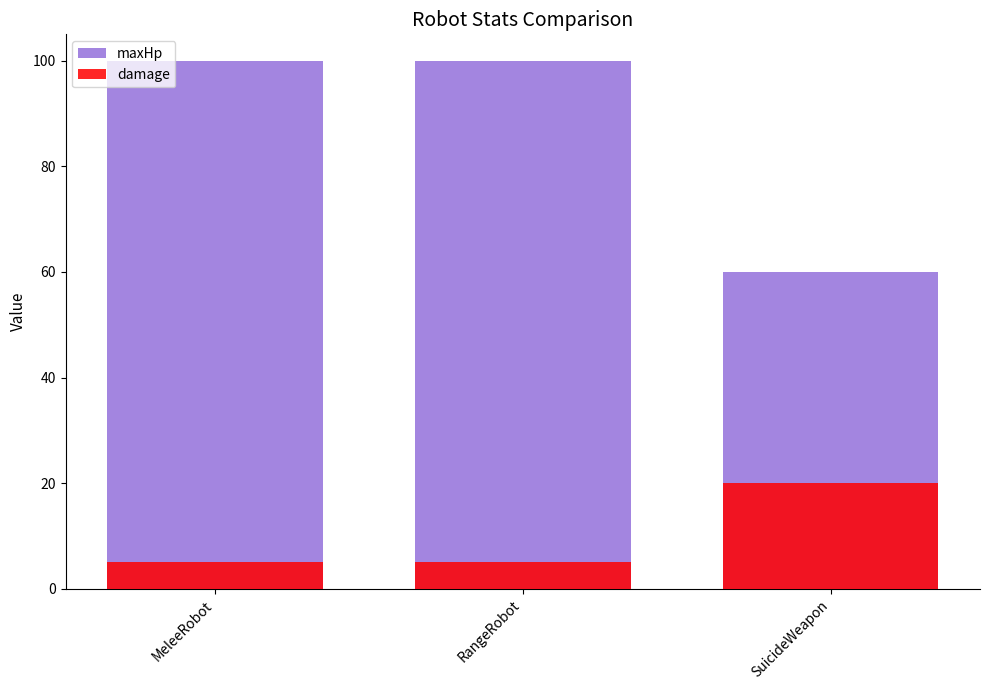

Rank the series by their average value, from lowest to highest.

damage, maxHp